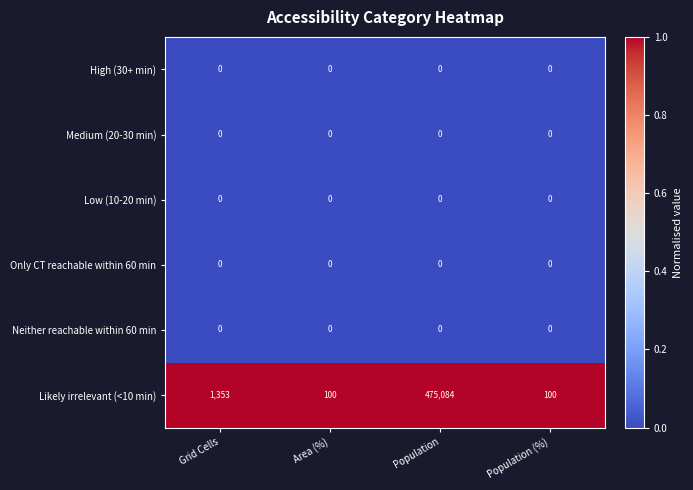

What is the total value across all series at Population (%)?

100